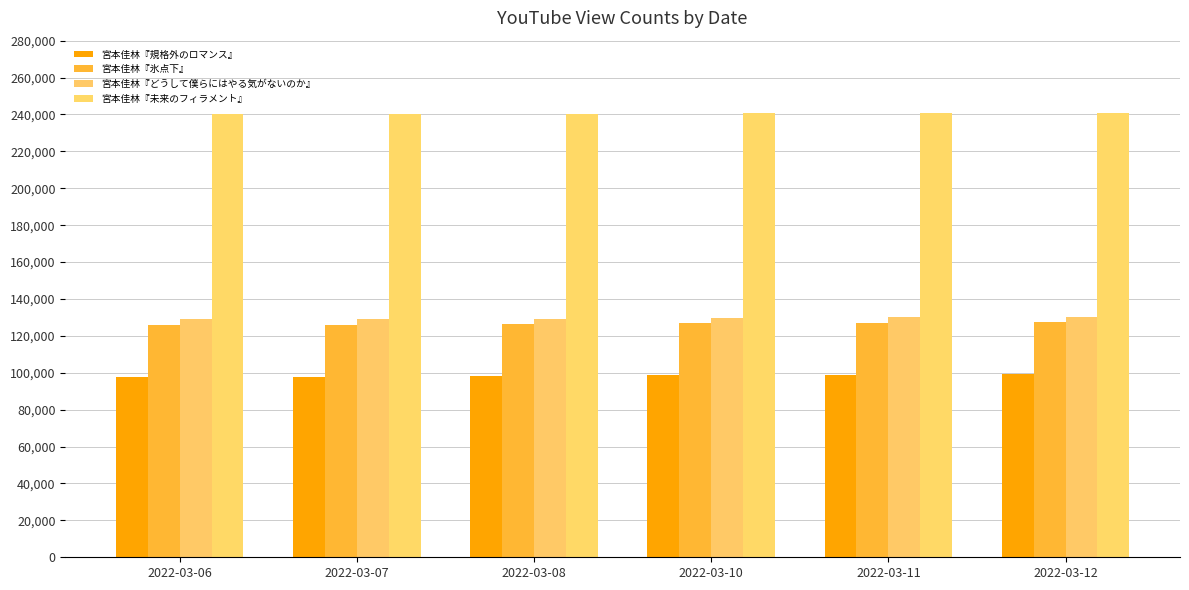

What is the difference between the maximum and minimum values in the 宮本佳林『氷点下』 series?

1627